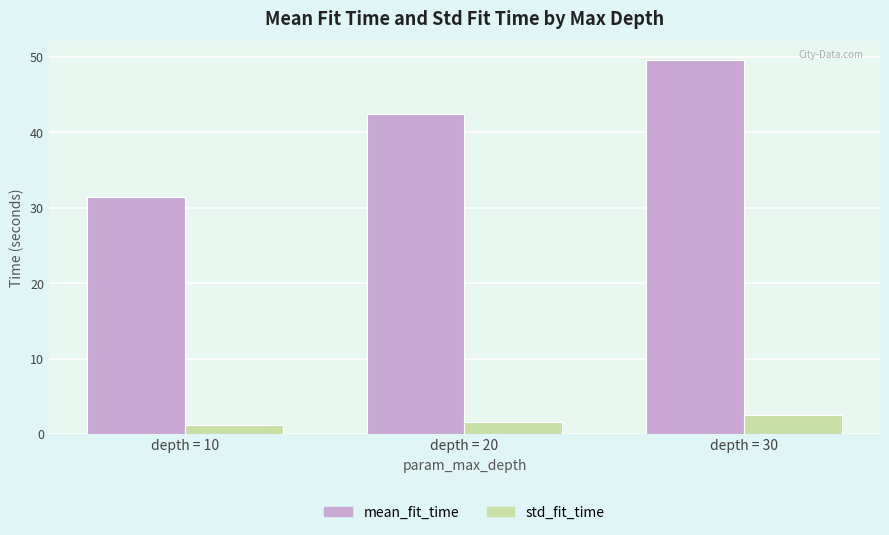

What is the lowest value of the std_fit_time series?

1.1